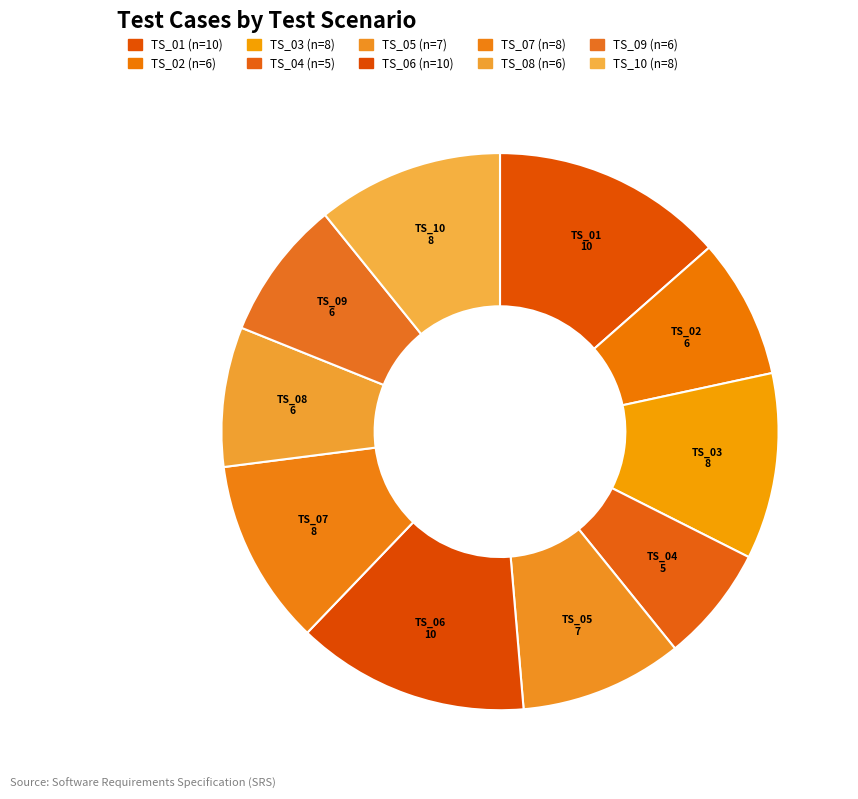

How many slices are in this pie chart?

10